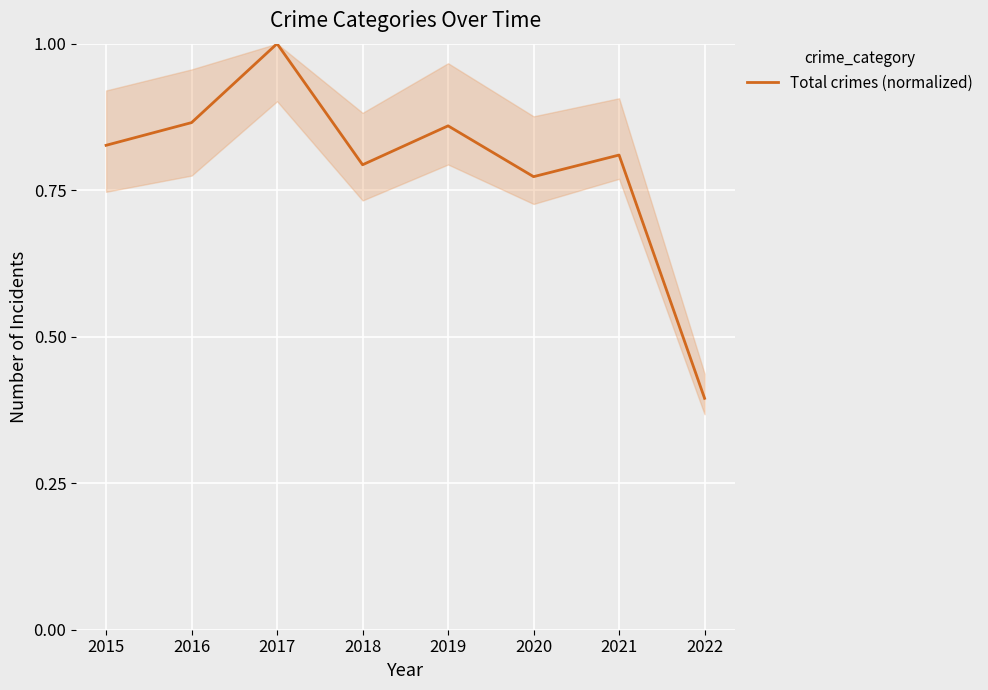

What is the sum of all values?

6.3